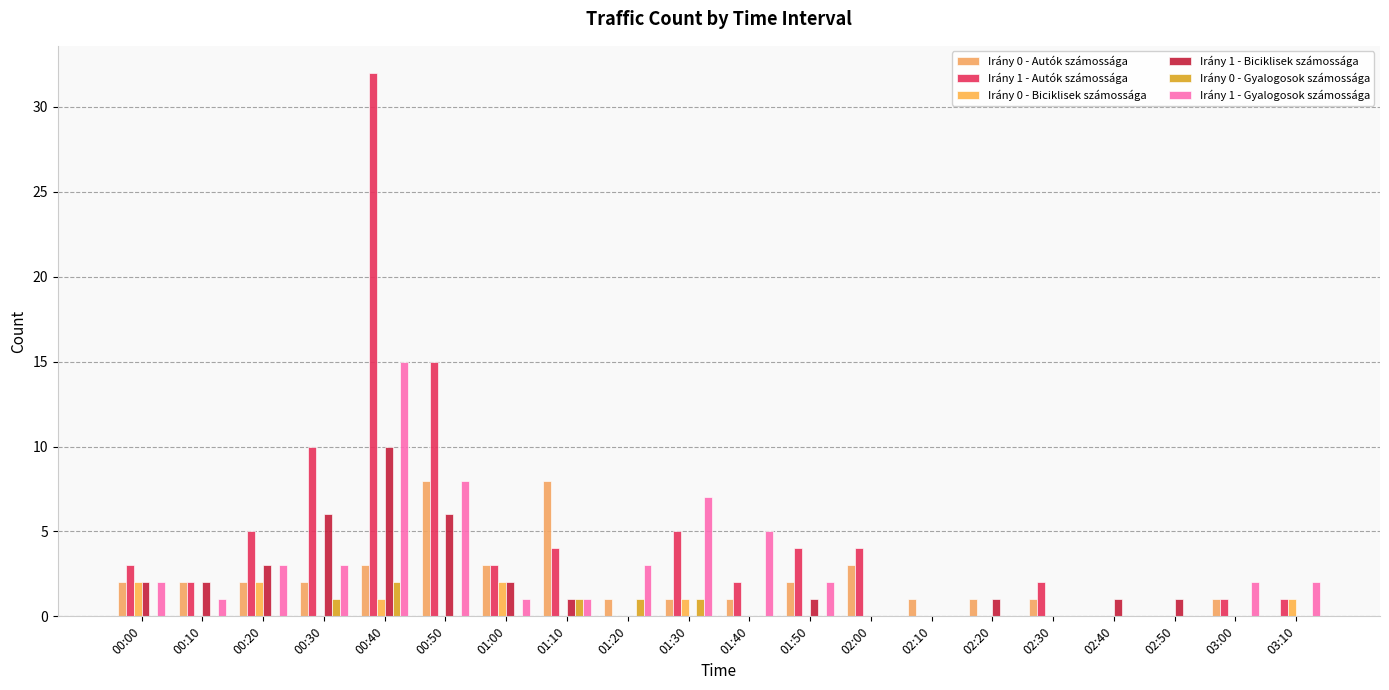

Is it true that Irány 0 - Autók számossága equals 1 at 02:30?

True